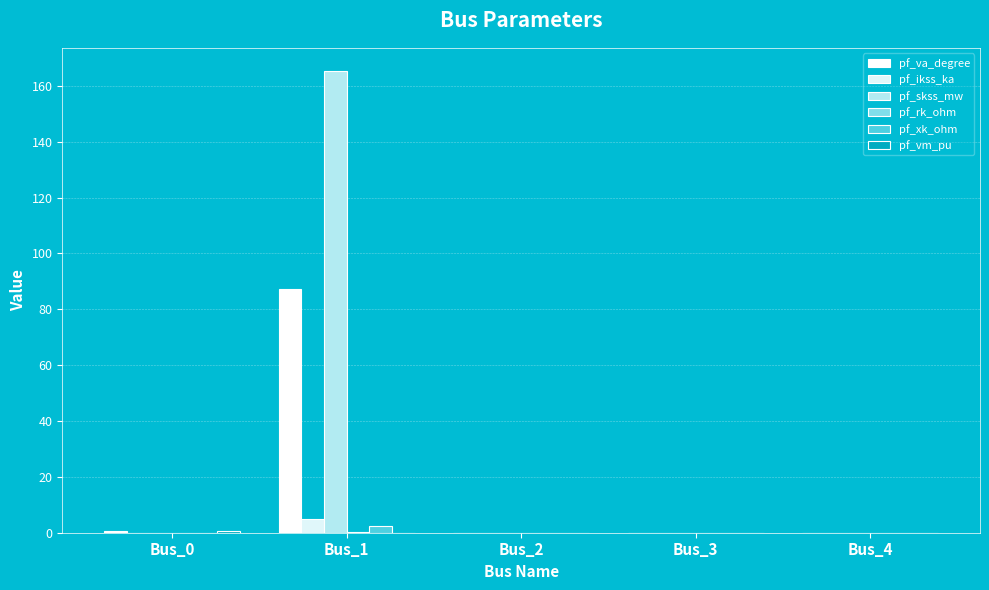

What is the approximate value of pf_ikss_ka at Bus_1?

4.8